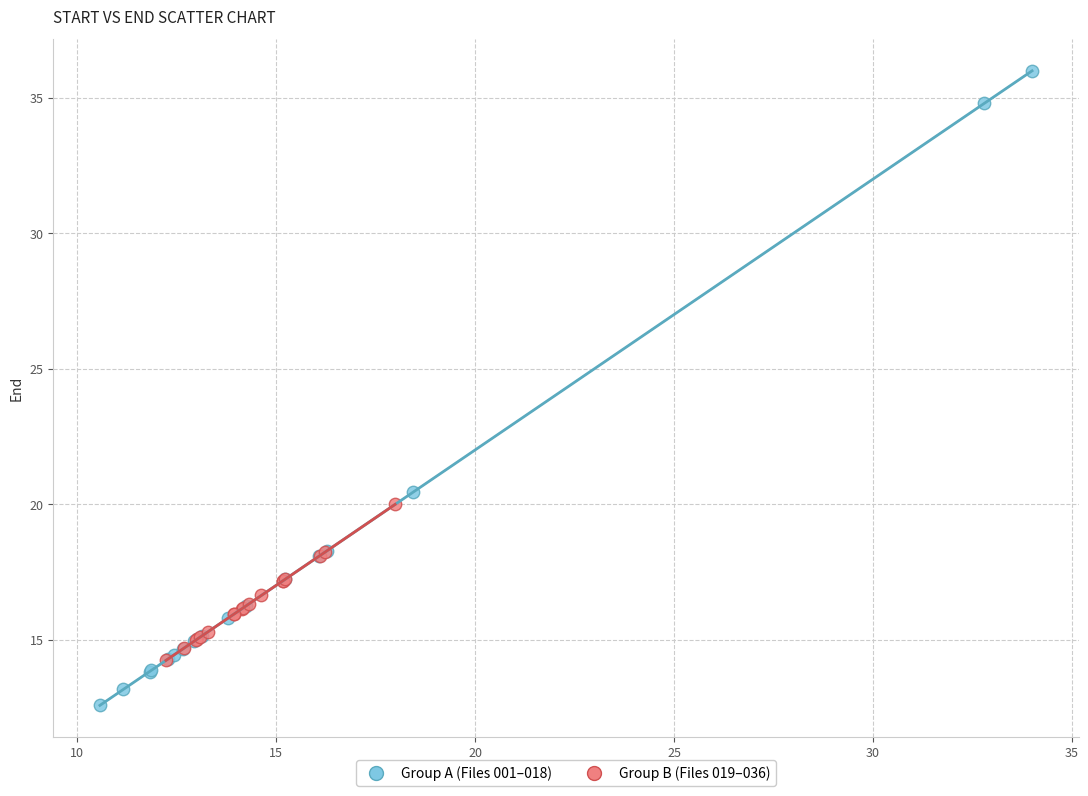

Which series contains the highest Y value?

Group A (Files 001–018)